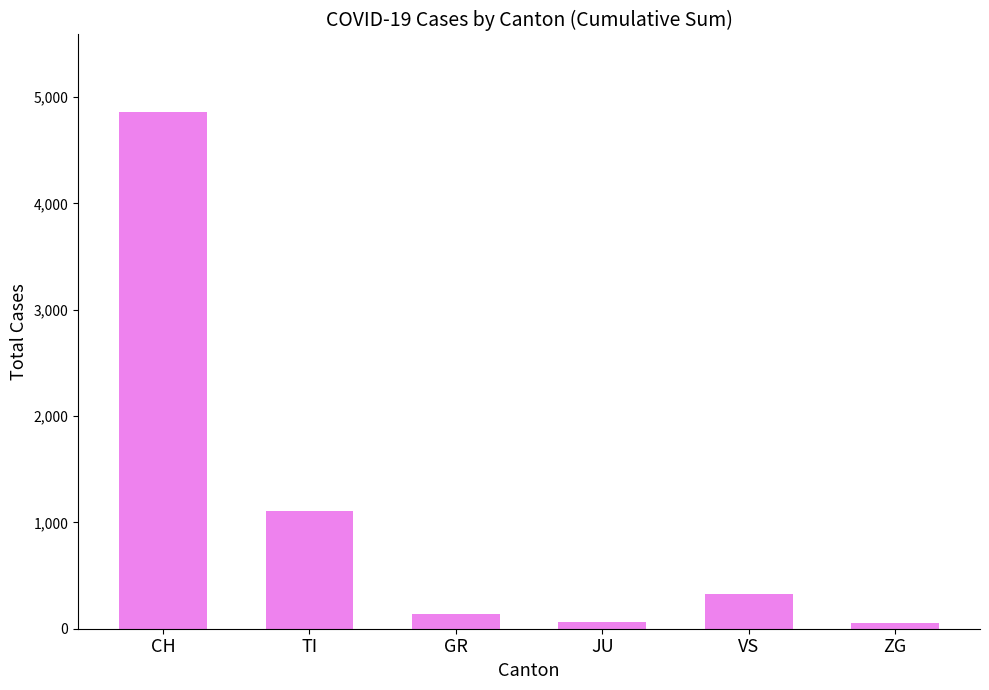

Does the chart contain any negative values?

No